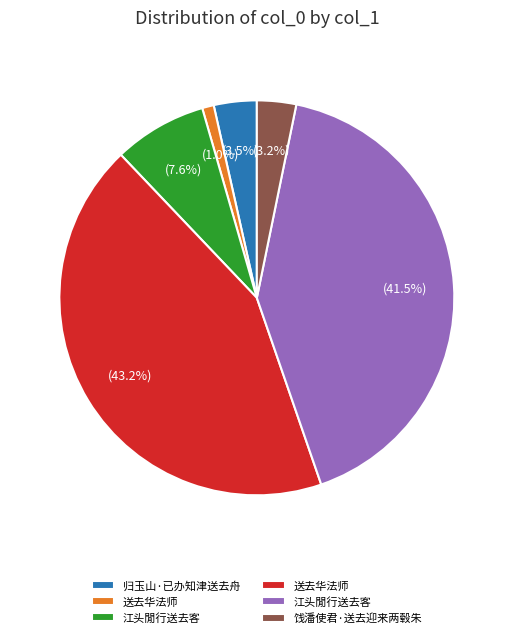

Does any single category account for the majority?

No